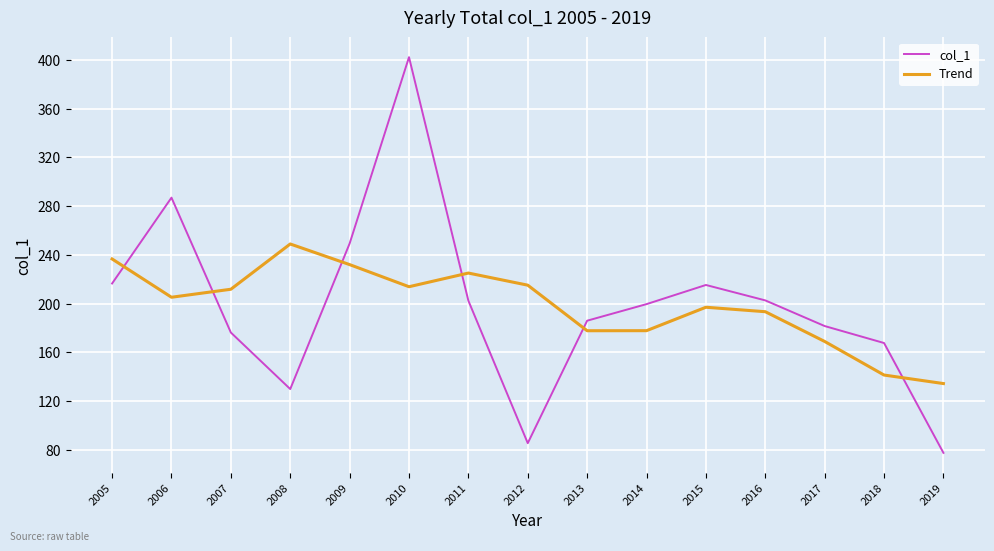

Rank the series at 2009 from lowest to highest value.

Trend, col_1